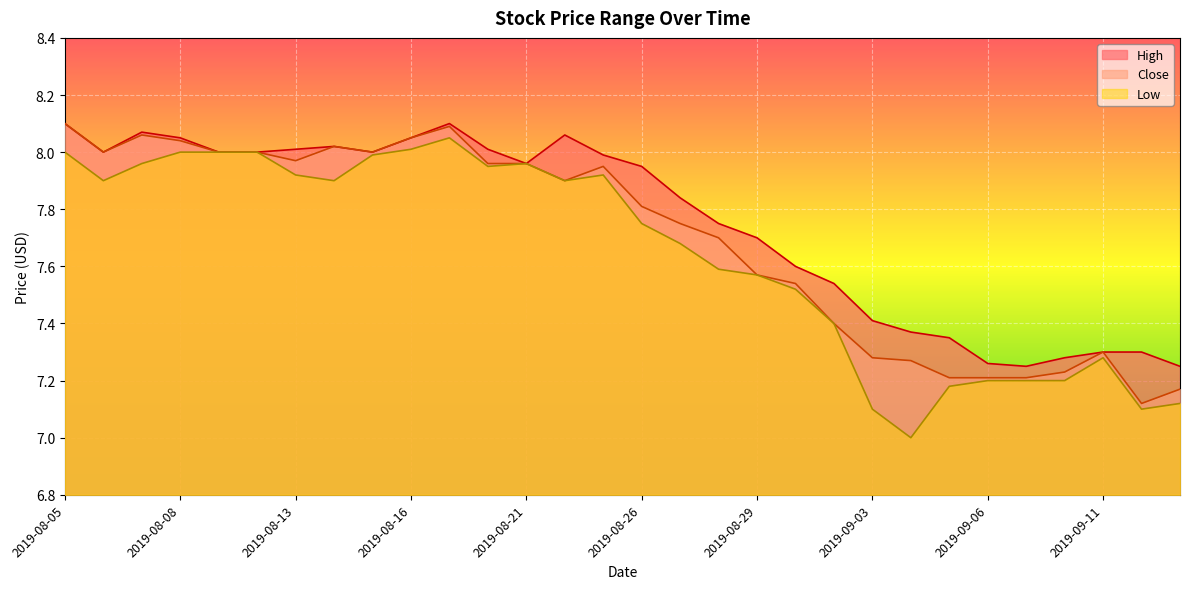

What is the difference between the Close values at 2019-09-03 and 2019-08-29?

0.3